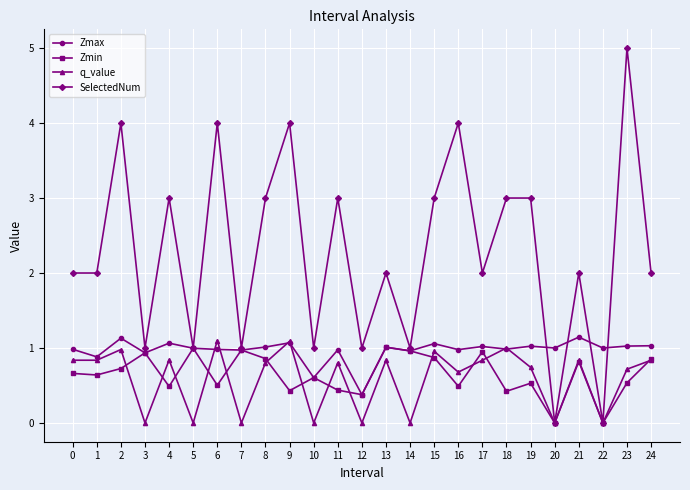

Is it true that q_value equals 1.3 at 21?

False